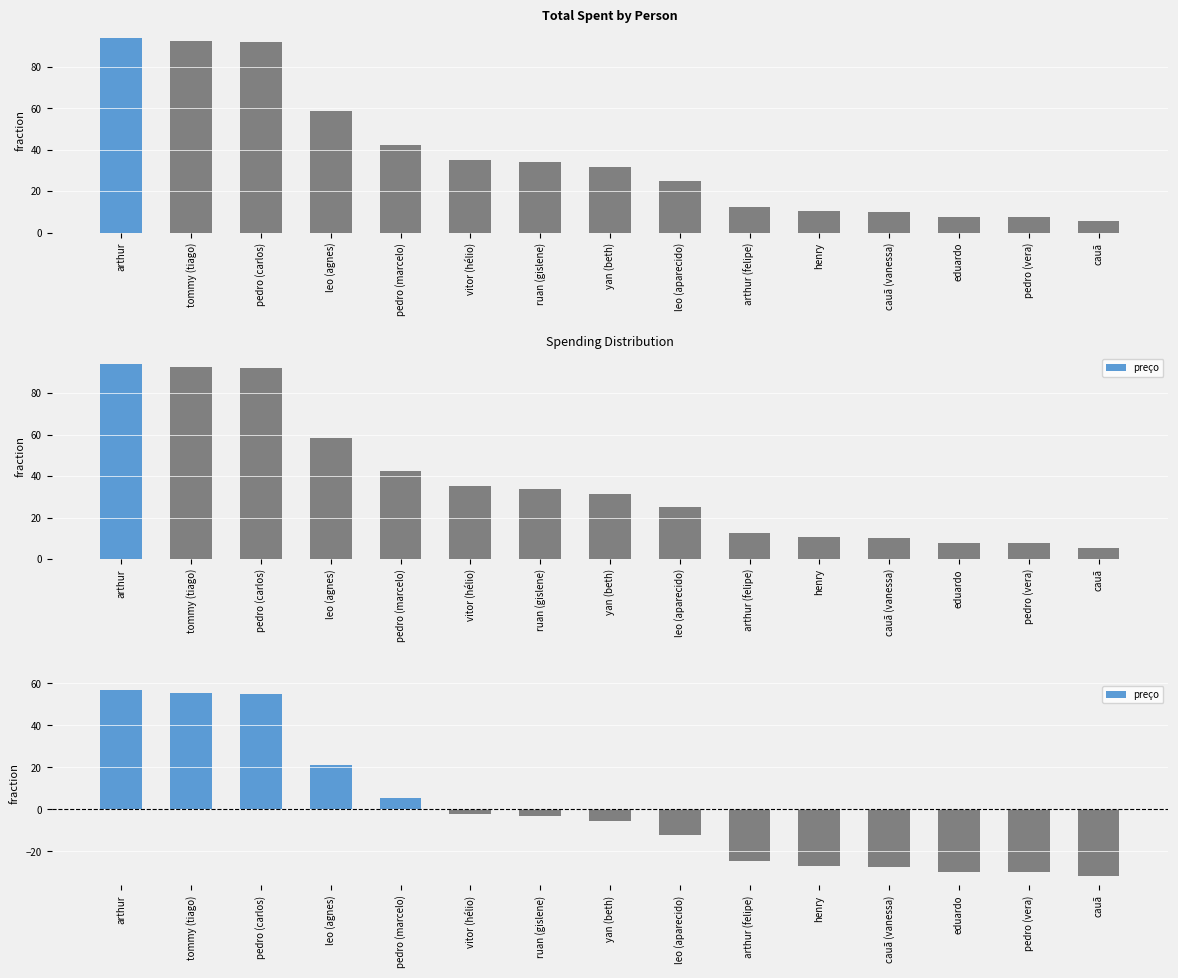

What position from the left is yan (beth)?

8